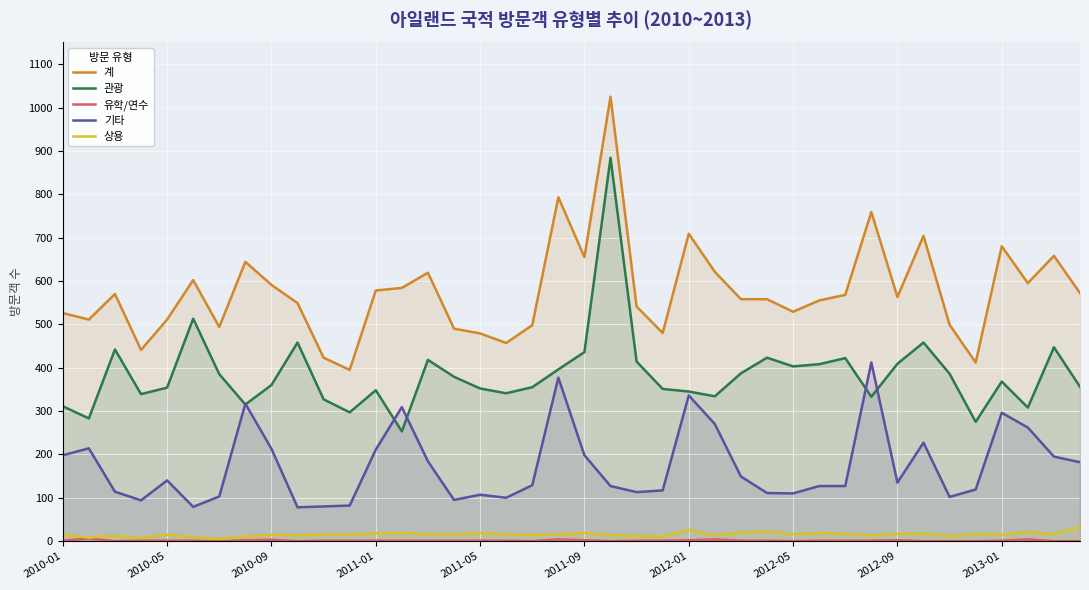

What is the sum of all 관광 values?

15373